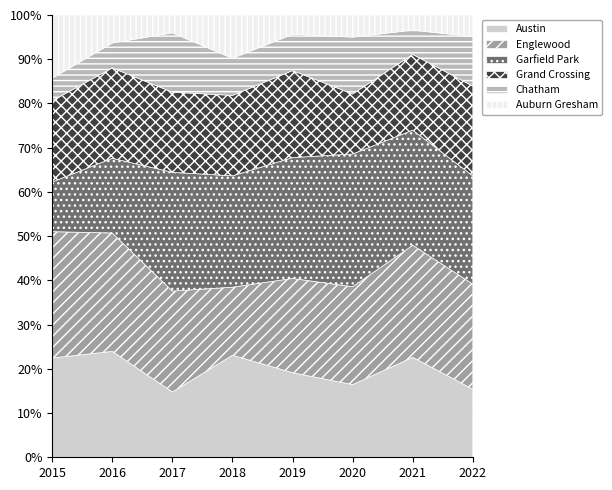

What is the total value across all series at 2018?

100.0